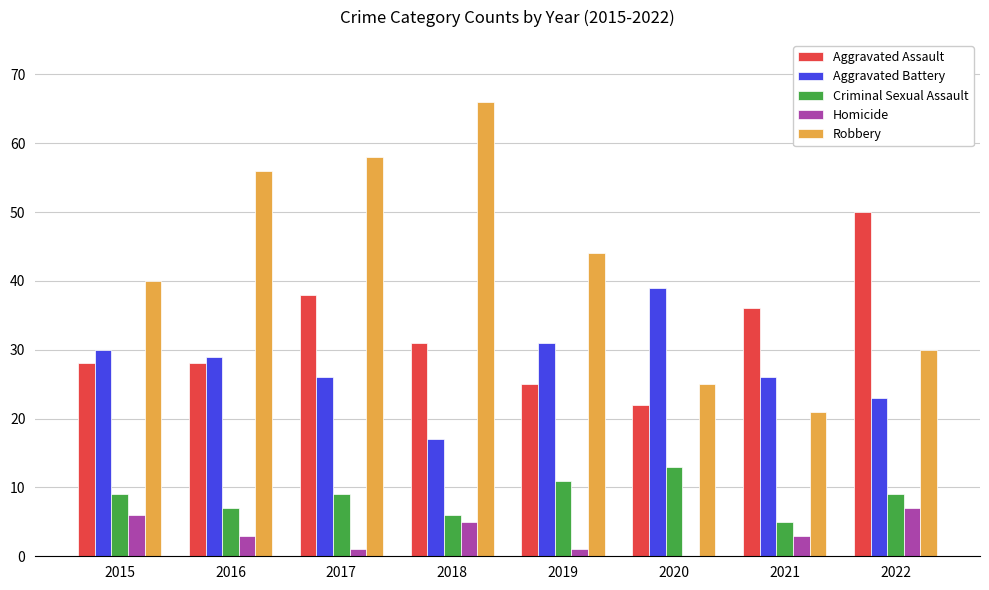

What is the greatest value displayed?

66